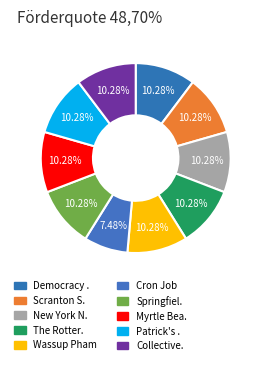

Is there a majority slice in this chart?

No